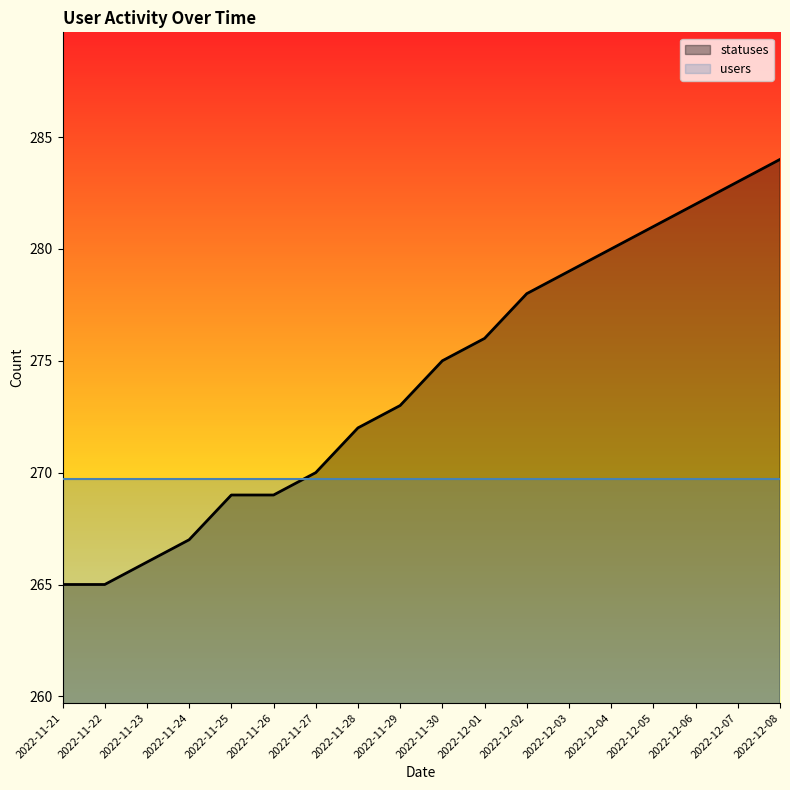

Rank the series at 2022-11-30 from highest to lowest value.

statuses, users